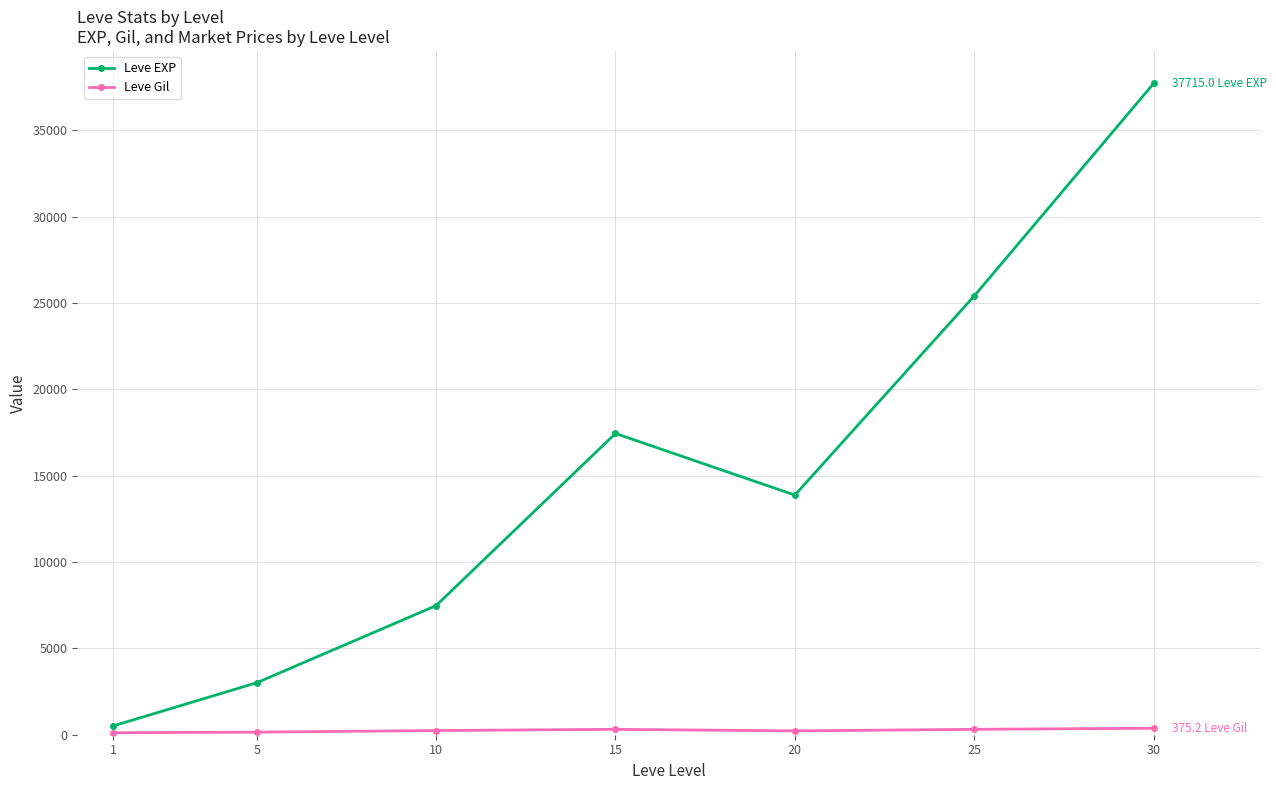

The value of Leve EXP at 15 is 29770.6. True or false?

False